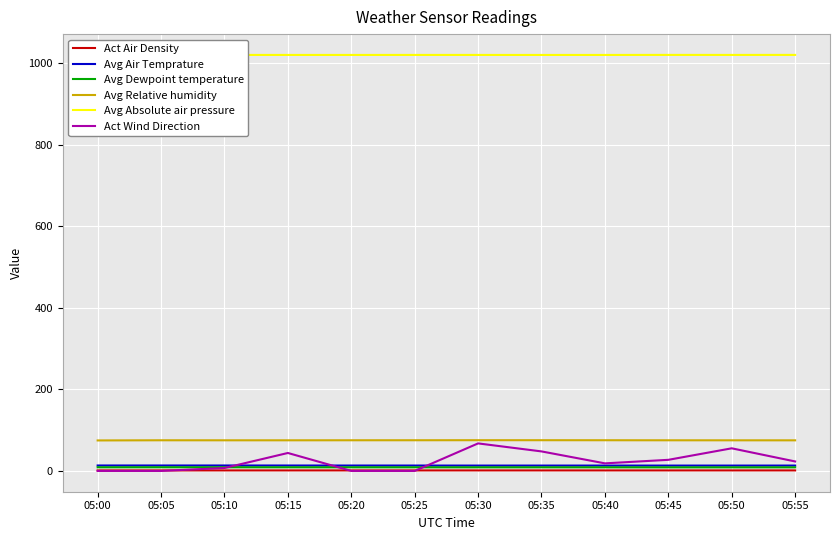

What is the minimum value for Avg Absolute air pressure?

1020.1